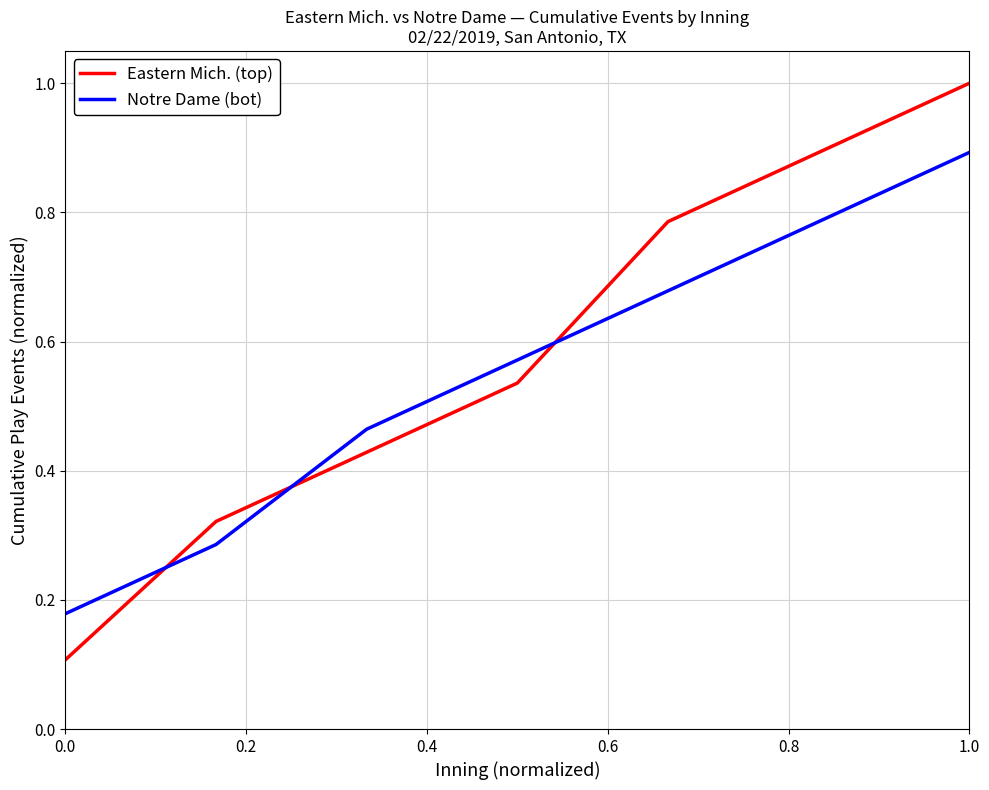

What is the maximum value for Eastern Mich. (top)?

1.0